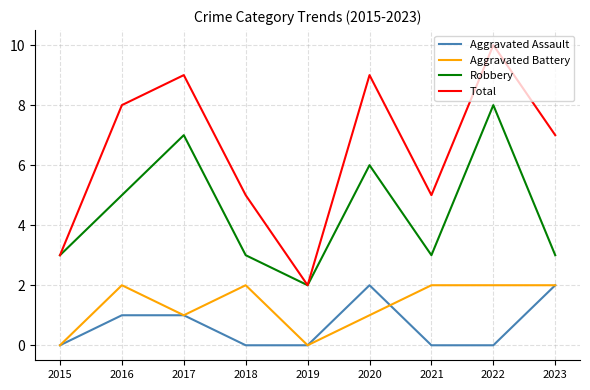

Reading right to left, transcribe all the data shown in this chart.

Aggravated Assault: 2023=2	2022=0	2021=0	2020=2	2019=0	2018=0	2017=1	2016=1	2015=0
Aggravated Battery: 2023=2	2022=2	2021=2	2020=1	2019=0	2018=2	2017=1	2016=2	2015=0
Robbery: 2023=3	2022=8	2021=3	2020=6	2019=2	2018=3	2017=7	2016=5	2015=3
Total: 2023=7	2022=10	2021=5	2020=9	2019=2	2018=5	2017=9	2016=8	2015=3